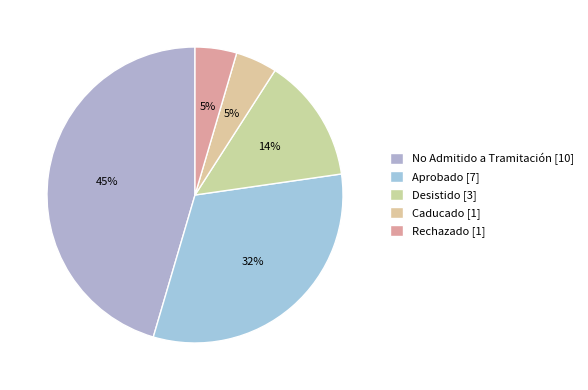

To the nearest percent, what is the combined percentage of No Admitido a Tramitación and Aprobado?

77%